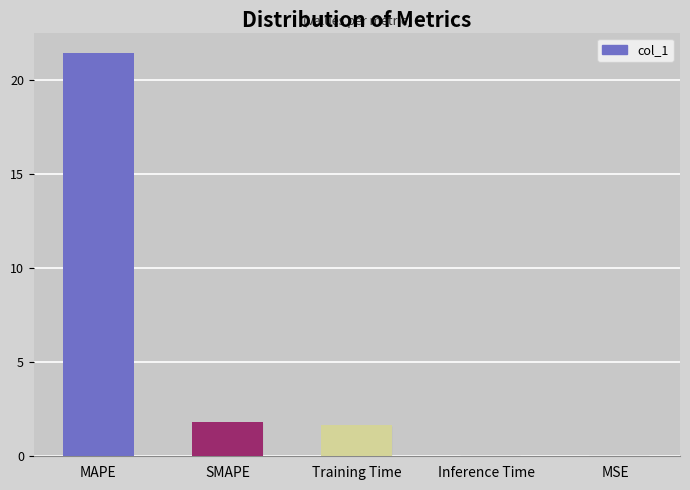

What is the sum of the values at Training Time and SMAPE?

3.5